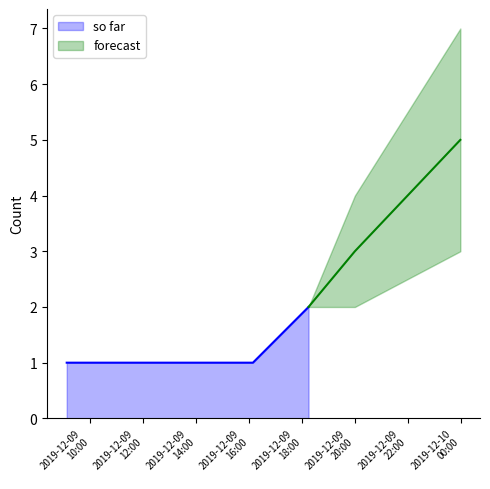

Rank the categories by value from highest to lowest.

2019-12-09 18:15:00, 2019-12-09 09:07:00, 2019-12-09 16:09:00